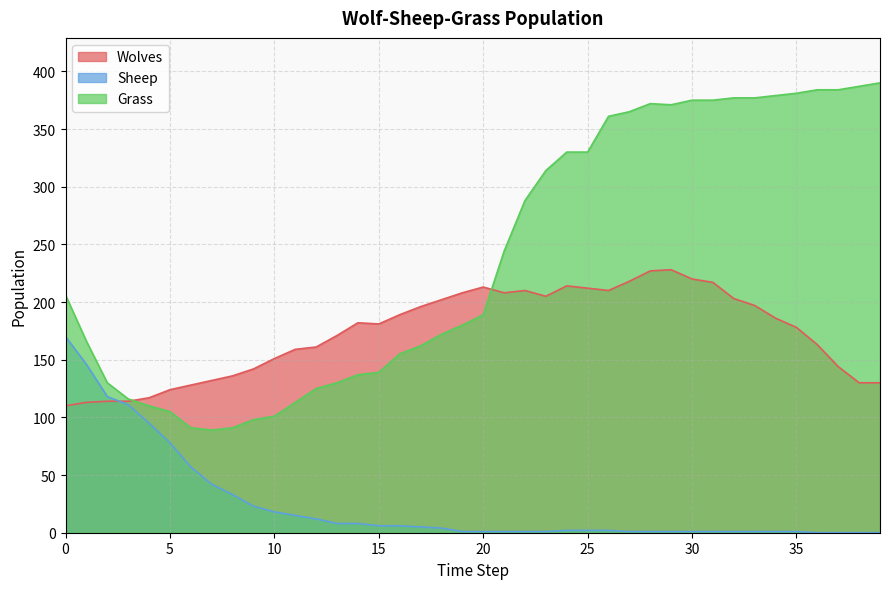

Does the chart display data point markers on the line(s)?

No